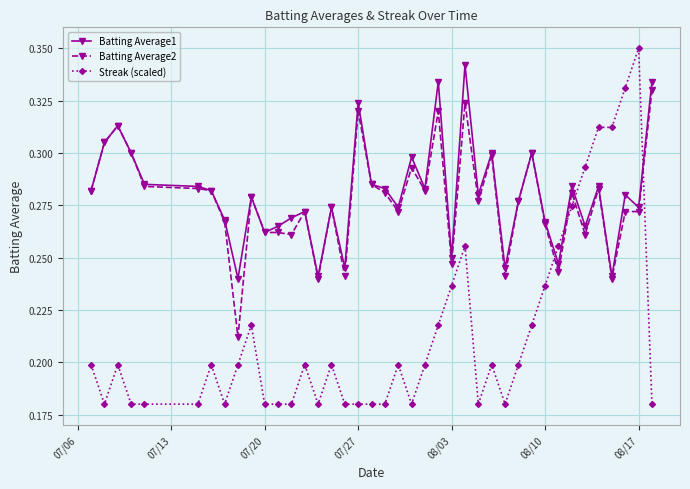

Count the Batting Average2 values in the range 0 to 1.

40